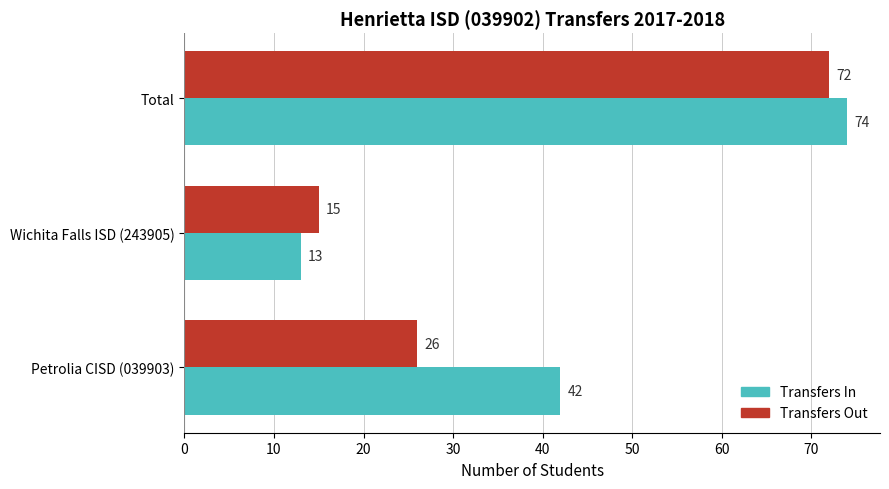

What is the sum of all Transfers In values?

129